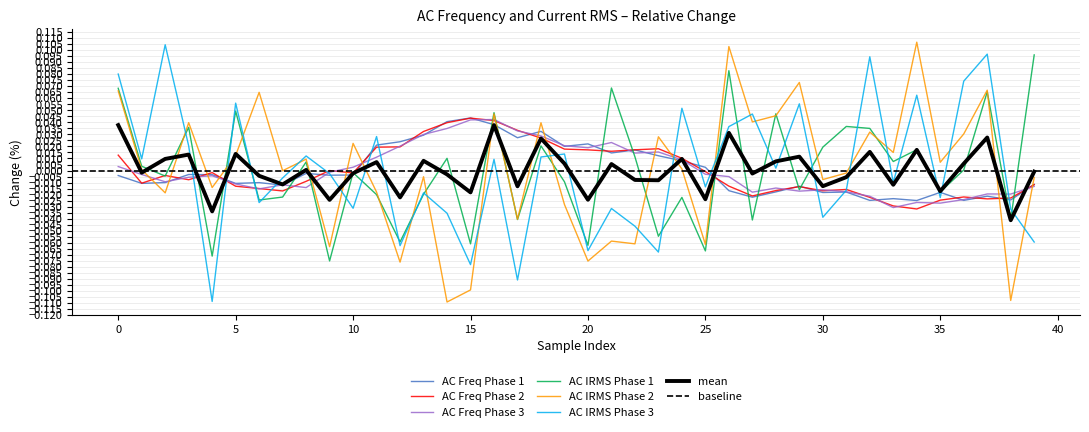

True or false: AC IRMS Phase 2 and AC IRMS Phase 3 intersect in this chart.

True